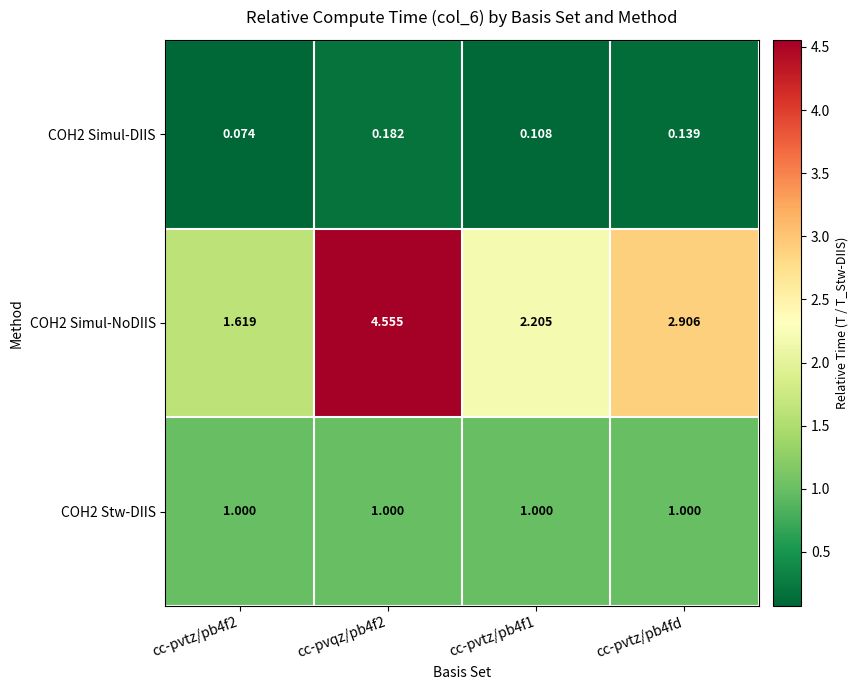

At which category is the sum across all series the highest?

cc-pvqz/pb4f2